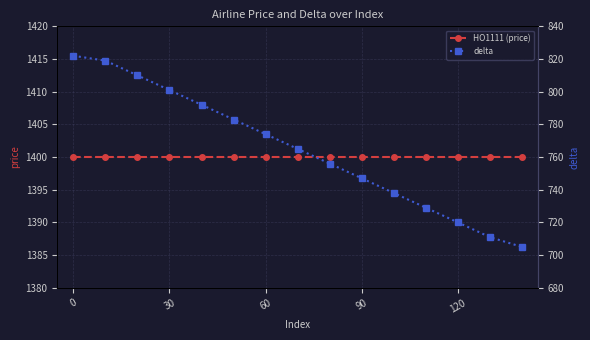

What is the sum of all HO1111 (price) values?

21000